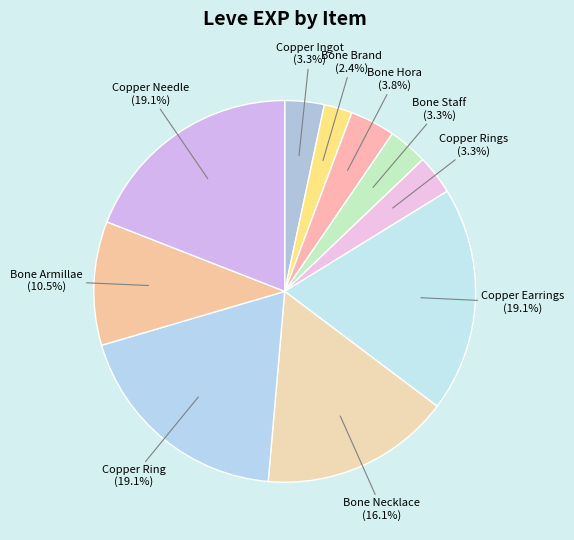

Combined, do Bone Necklace and Copper Needle account for over 50%?

No